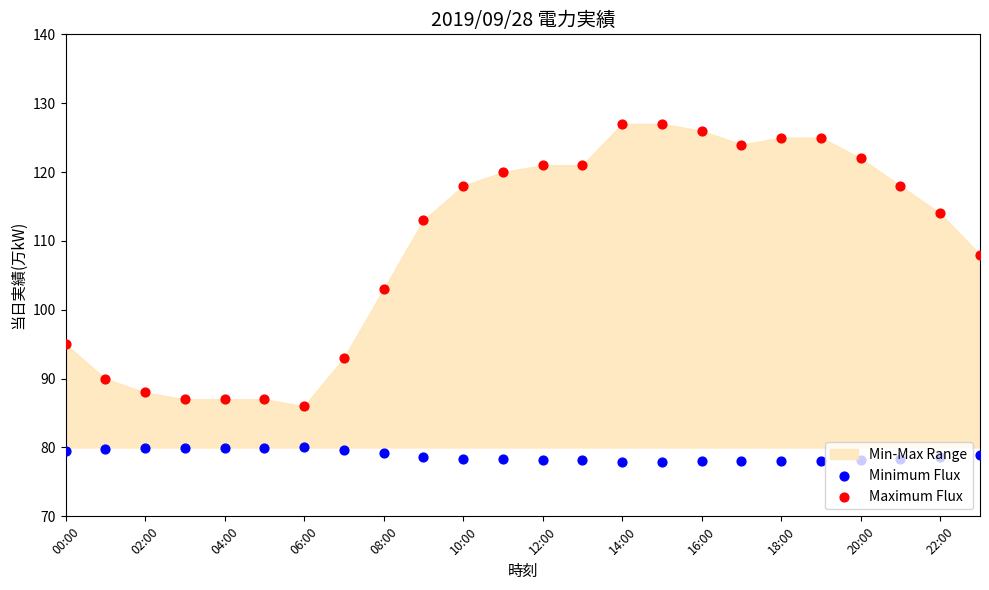

Which series has the largest total across all categories?

Maximum Flux